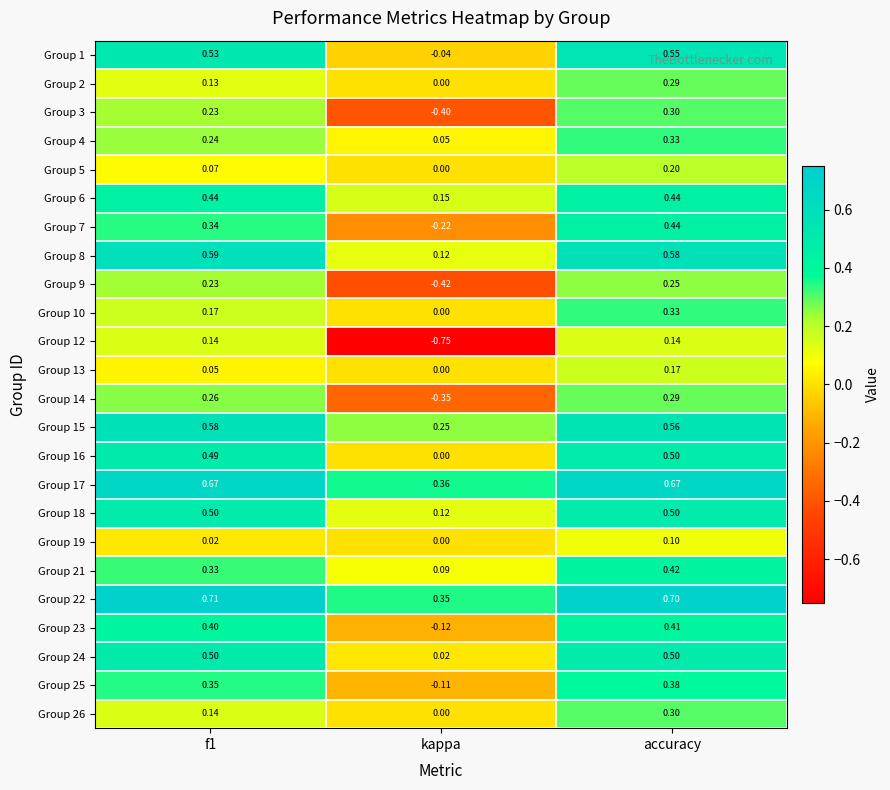

Which series changed the most between f1 and kappa?

Group 12